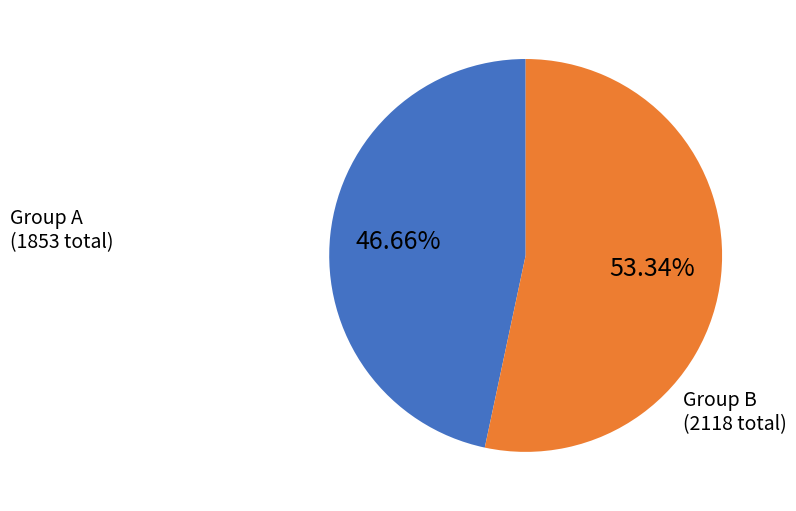

How many slices are in this pie chart?

2